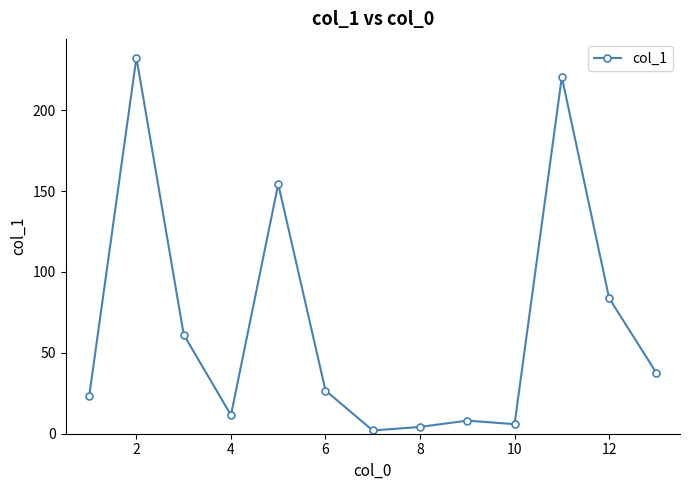

What is the difference between the maximum and minimum values?

230.5